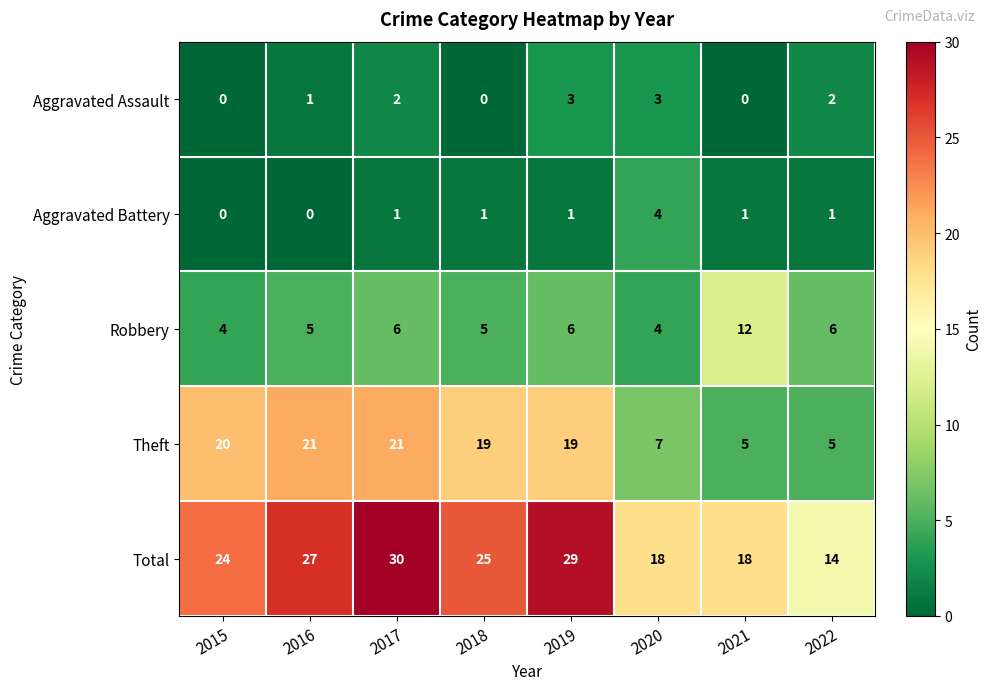

Which series has the largest total across all categories?

Total